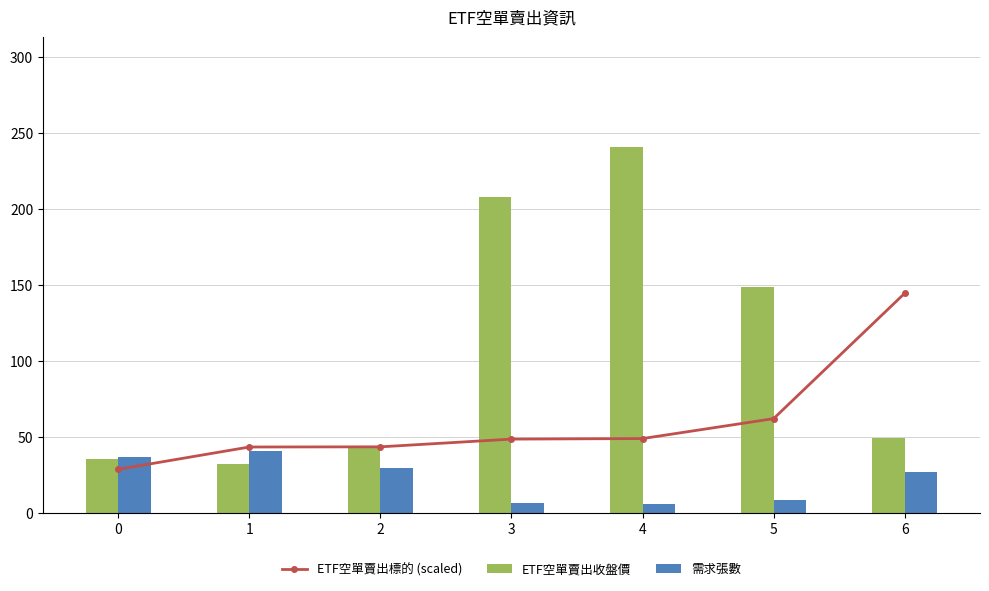

Where is 需求張數 nearest to the value 23?

6